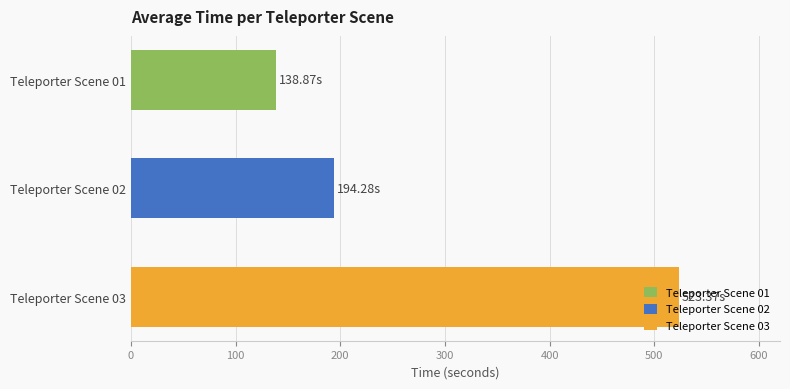

Between Teleporter Scene 01 and Teleporter Scene 02, which series saw the biggest shift?

Teleporter Scene 01